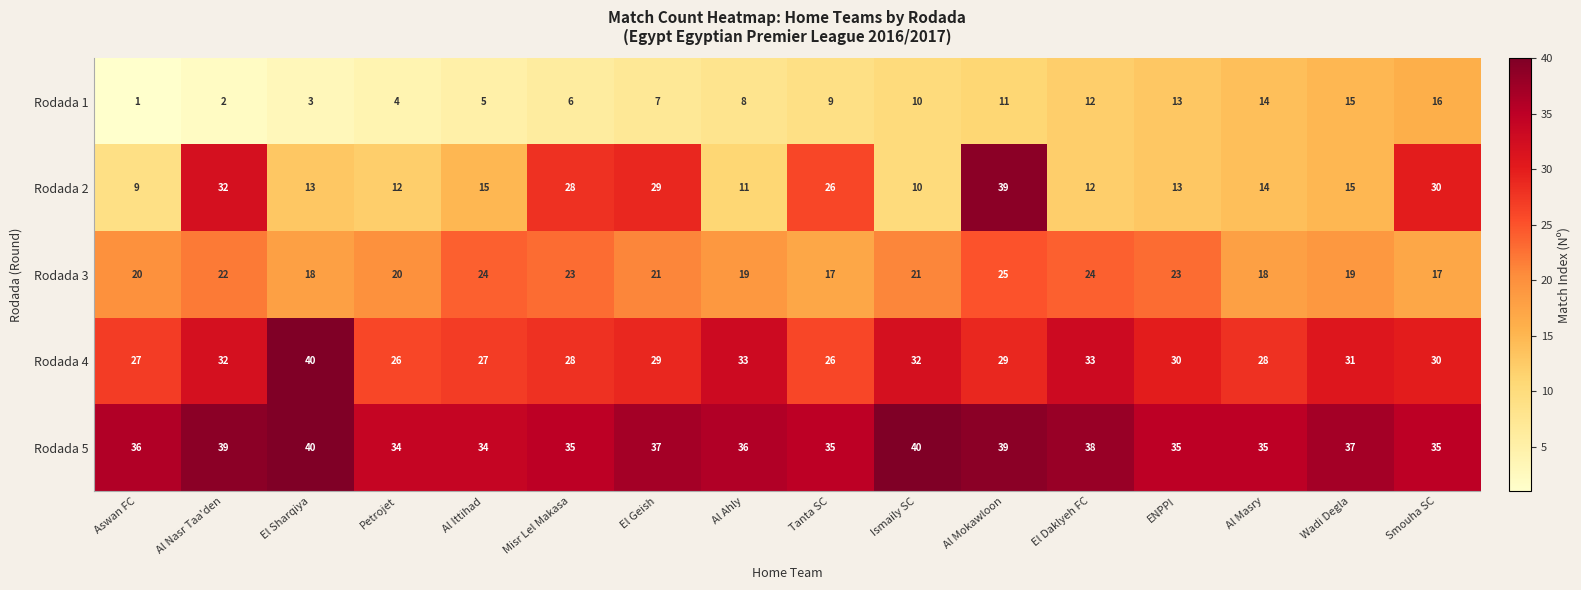

At which label does Rodada 2 reach its minimum?

Aswan FC